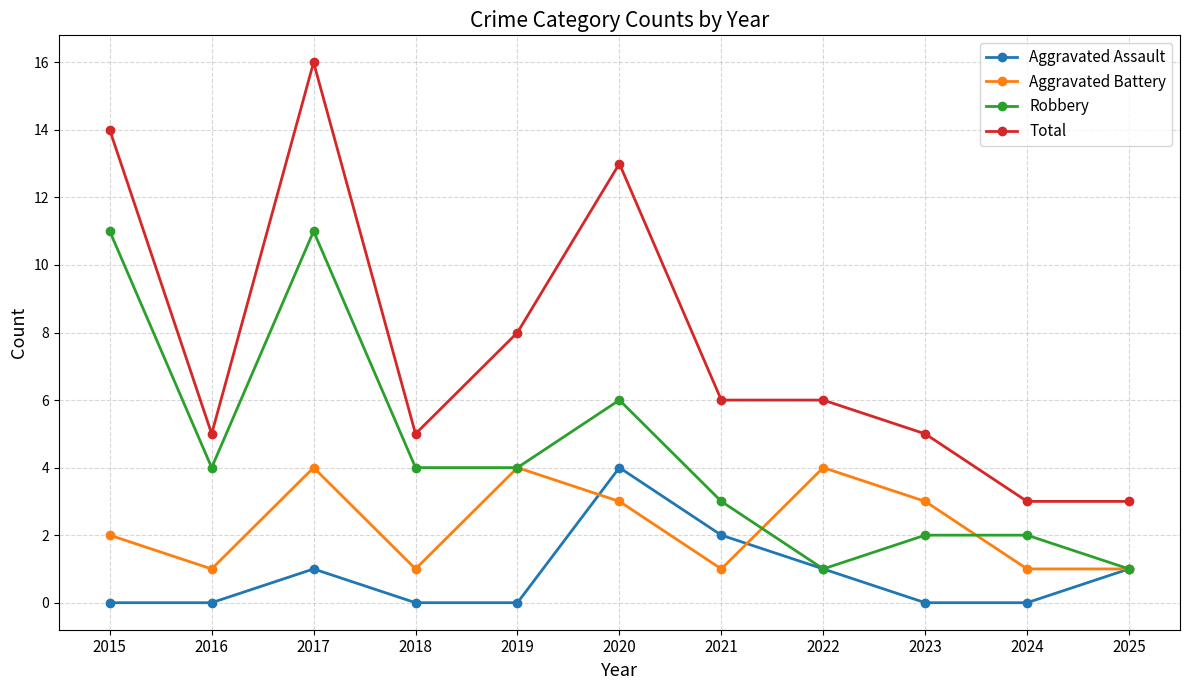

What is the spread (max minus min) of values at 2019?

8